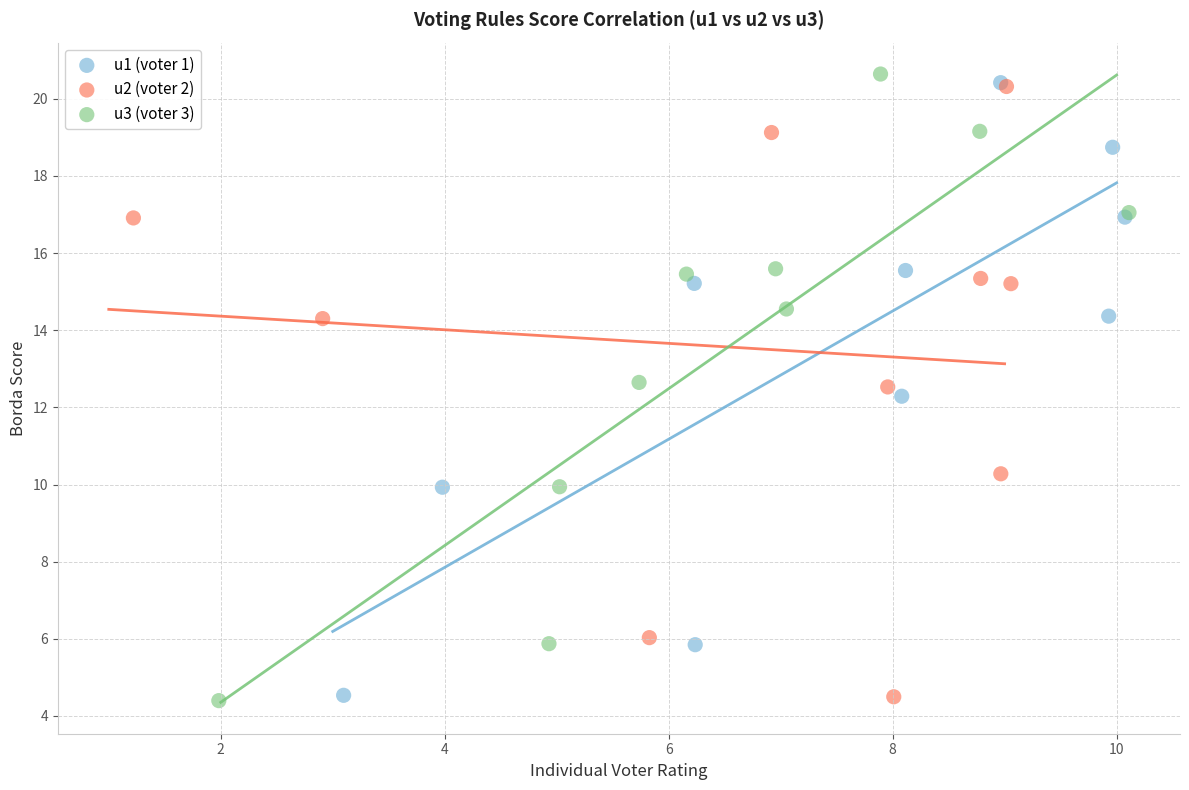

What are all the series names shown in the legend?

u1 (voter 1), u2 (voter 2), u3 (voter 3)